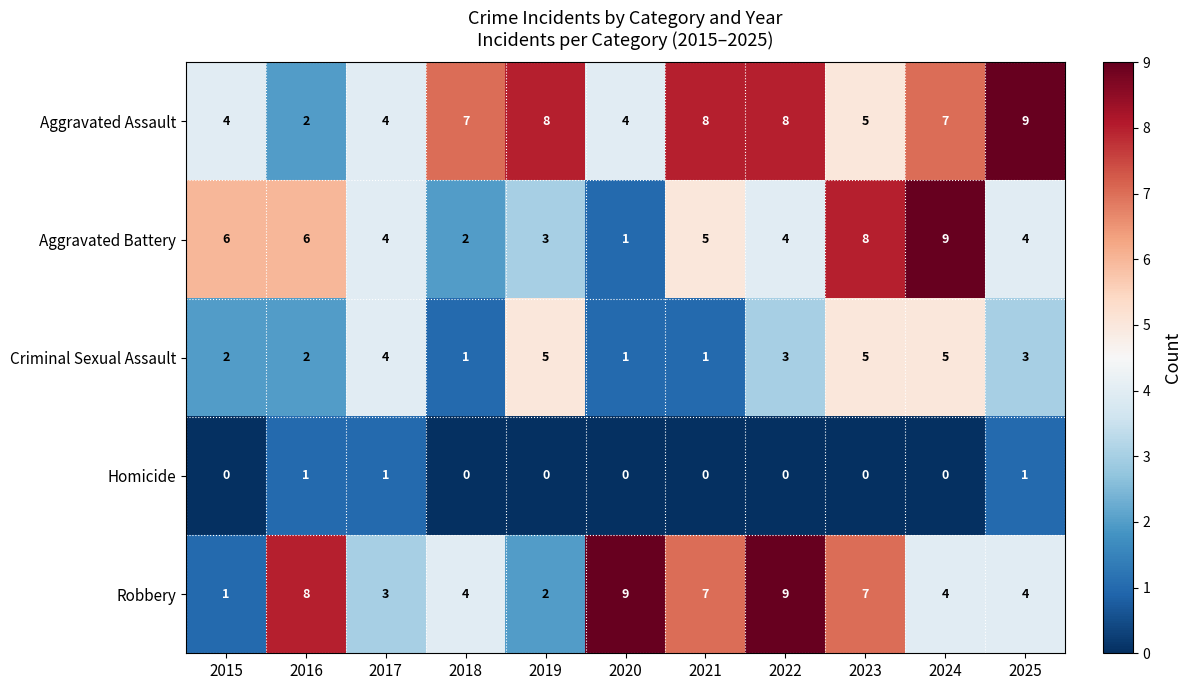

Which series changed the most between 2024 and 2025?

Aggravated Battery